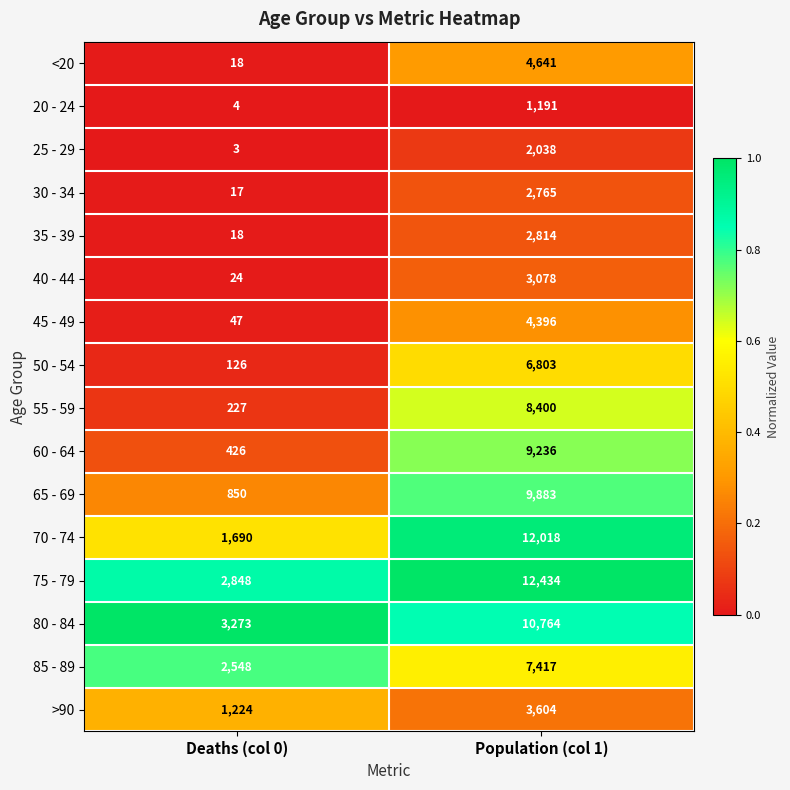

Where is 80 - 84 nearest to the value 7018?

Deaths (col 0)